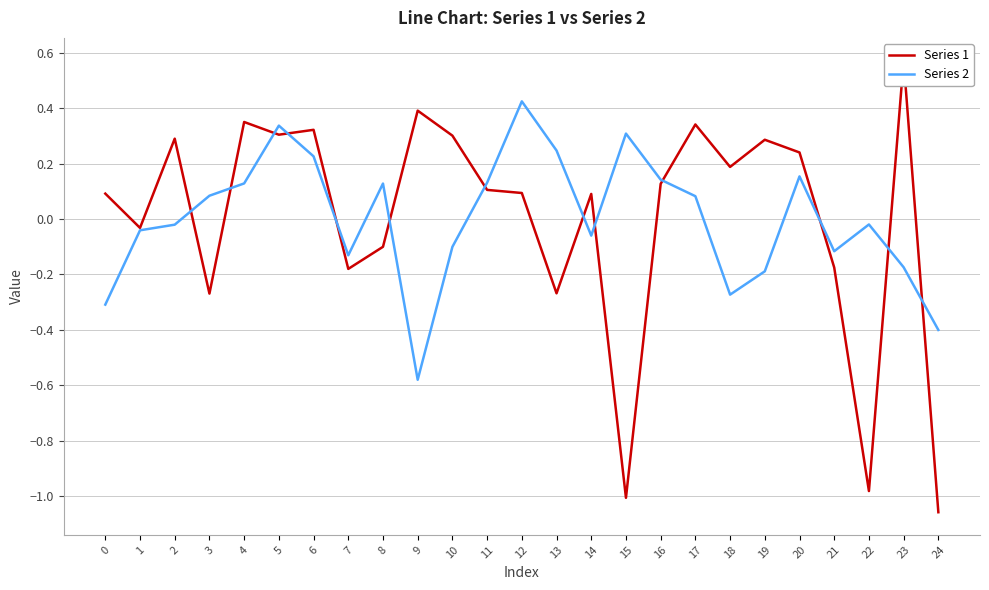

Is it true that Series 1 equals -0.3 at 13?

True